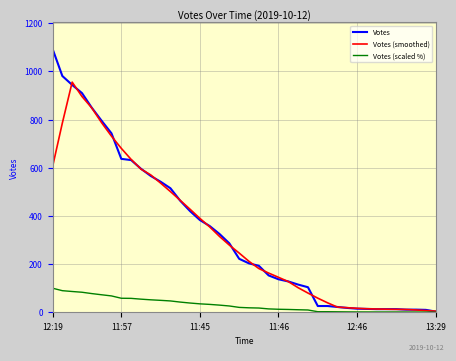

Rank the series by their maximum value, from highest to lowest.

Votes, Votes (smoothed), Votes (scaled %)